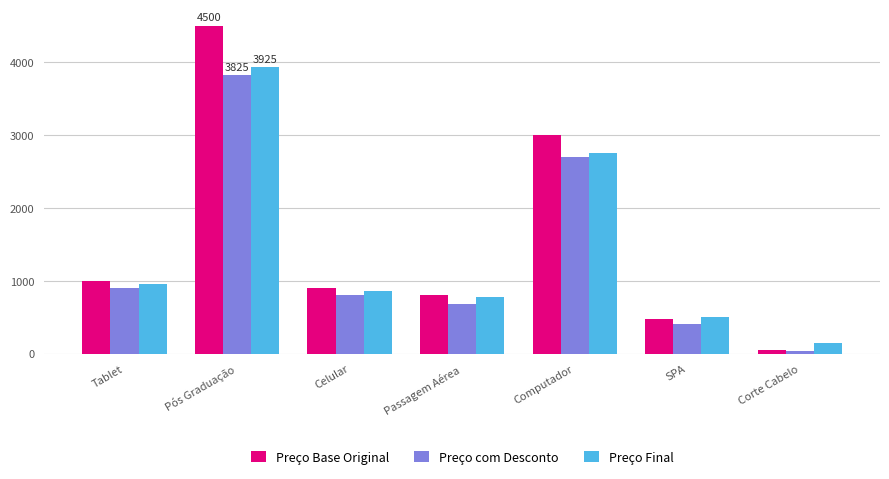

What are all the series names shown in the legend?

Preço Base Original, Preço com Desconto, Preço Final